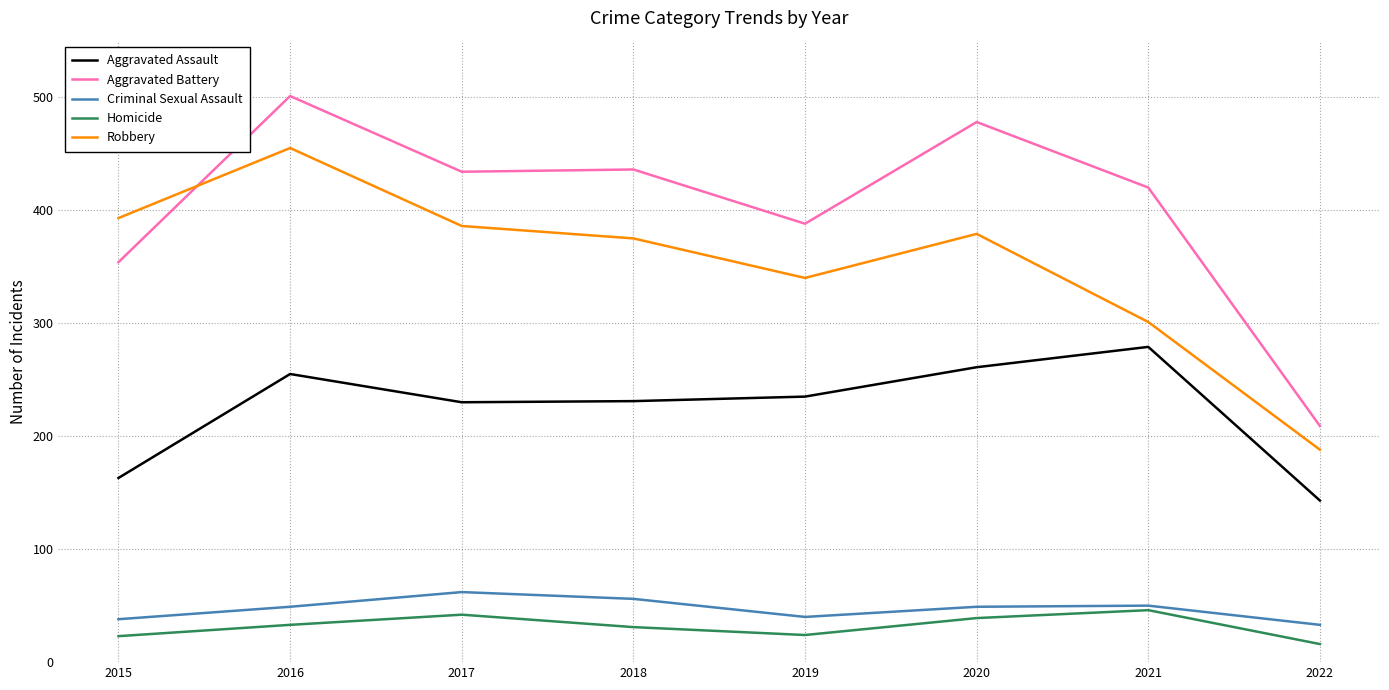

In Aggravated Battery, how many points are higher than both neighbors (excluding endpoints)?

3